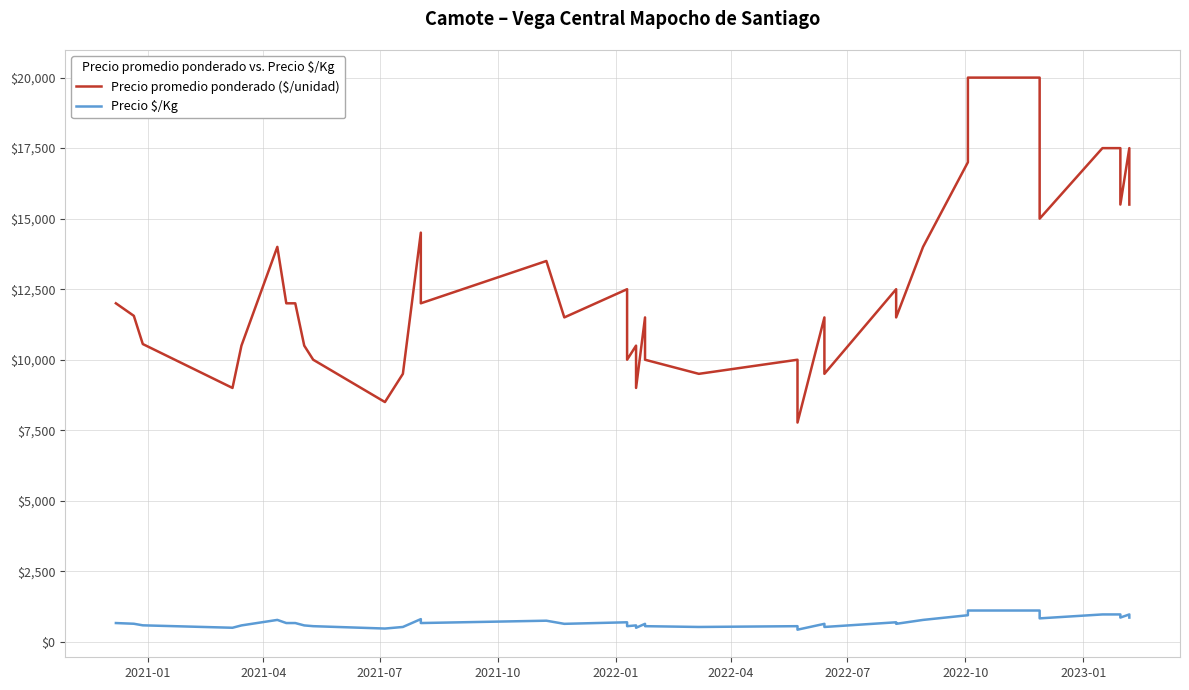

List the series in order of their peak value, highest first.

Precio promedio ponderado ($/unidad), Precio $/Kg